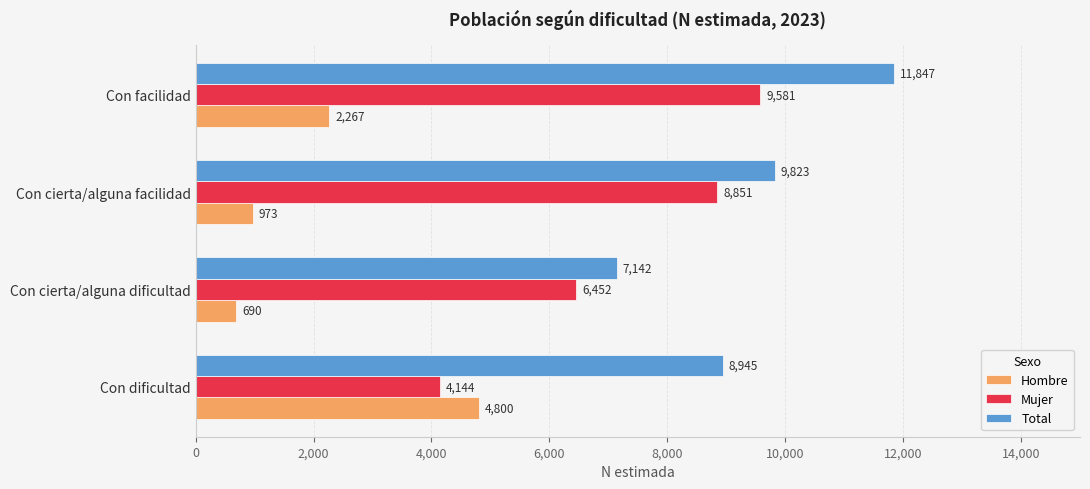

What is the difference between the Hombre values at Con cierta/alguna facilidad and Con dificultad?

3827